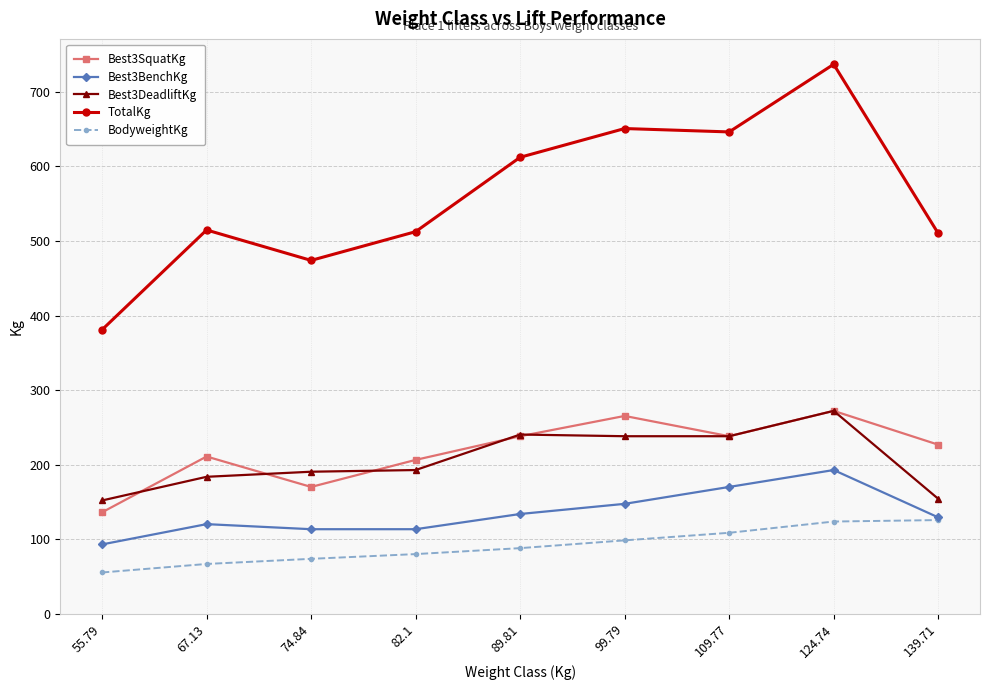

Which label corresponds to the largest value in the chart?

124.74